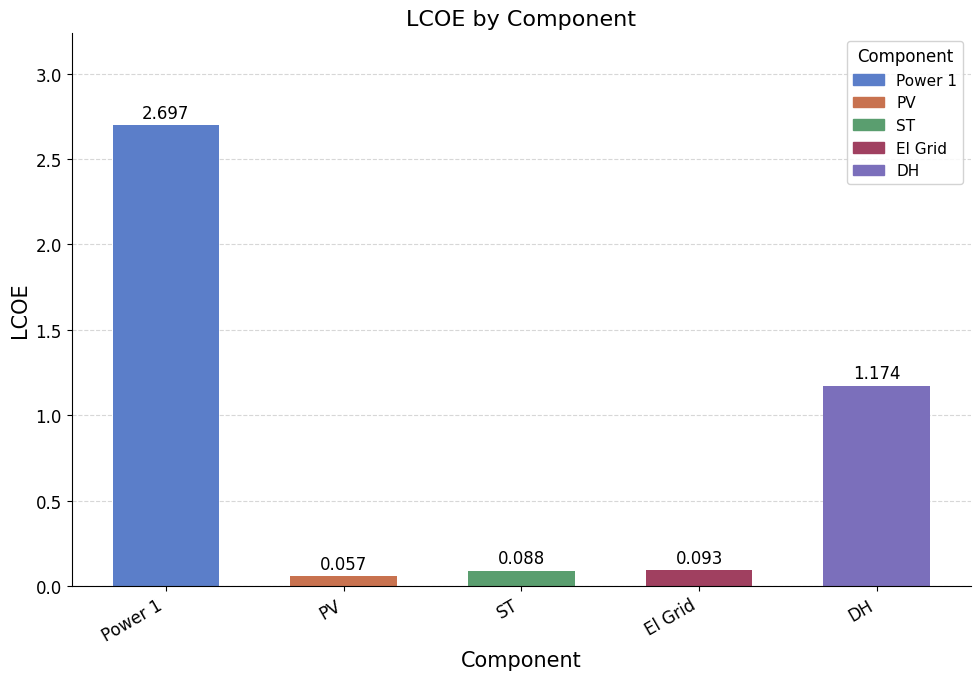

What is the change in value from Power 1 to El Grid?

-2.6